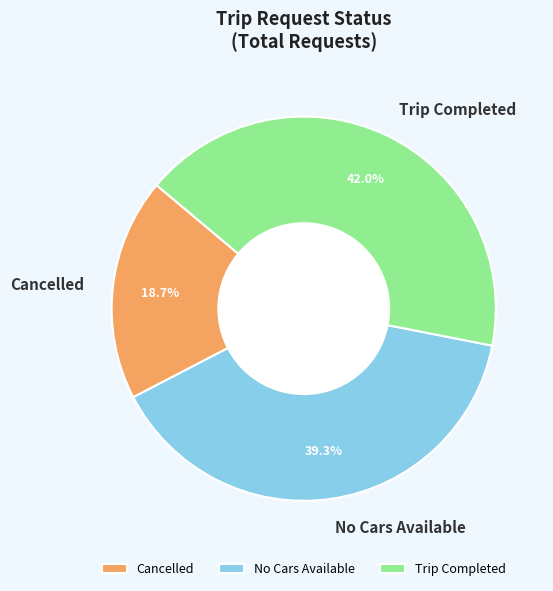

Count the number of slices in the pie.

3